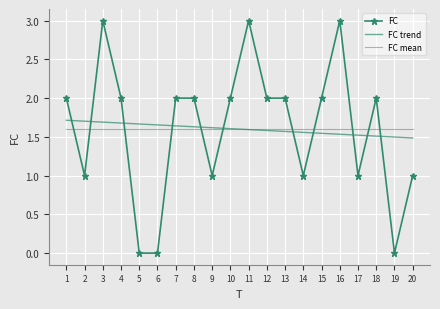

Reading right to left, what are all the values shown in this chart?

FC: 20=1.0	19=0.0	18=2.0	17=1.0	16=3.0	15=2.0	14=1.0	13=2.0	12=2.0	11=3.0	10=2.0	9=1.0	8=2.0	7=2.0	6=0.0	5=0.0	4=2.0	3=3.0	2=1.0	1=2.0
FC trend: 20=1.5	19=1.5	18=1.5	17=1.5	16=1.5	15=1.5	14=1.6	13=1.6	12=1.6	11=1.6	10=1.6	9=1.6	8=1.6	7=1.6	6=1.7	5=1.7	4=1.7	3=1.7	2=1.7	1=1.7
FC mean: 20=1.6	19=1.6	18=1.6	17=1.6	16=1.6	15=1.6	14=1.6	13=1.6	12=1.6	11=1.6	10=1.6	9=1.6	8=1.6	7=1.6	6=1.6	5=1.6	4=1.6	3=1.6	2=1.6	1=1.6